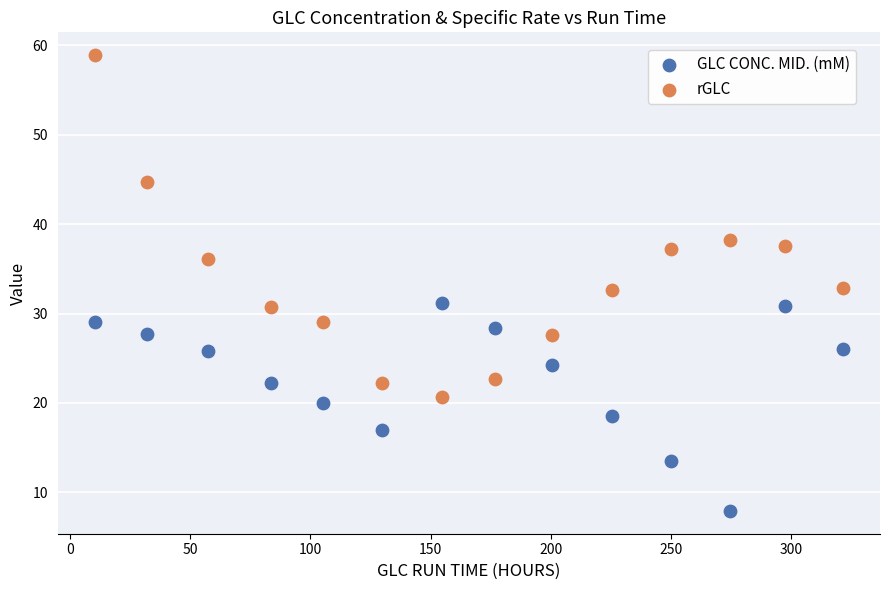

Which series has the largest Y range (max minus min)?

rGLC